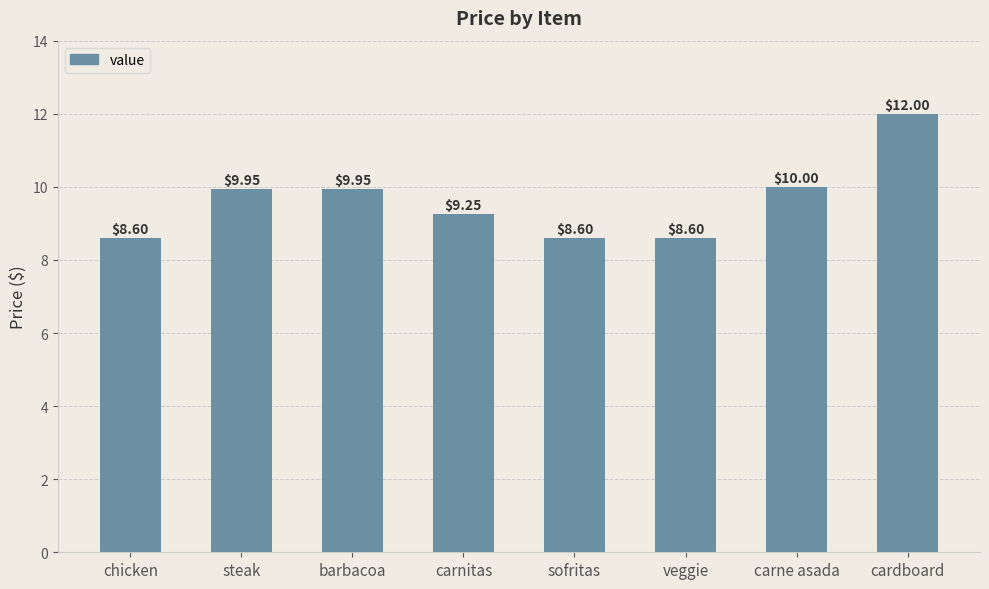

What is the difference between the maximum and minimum values?

3.4